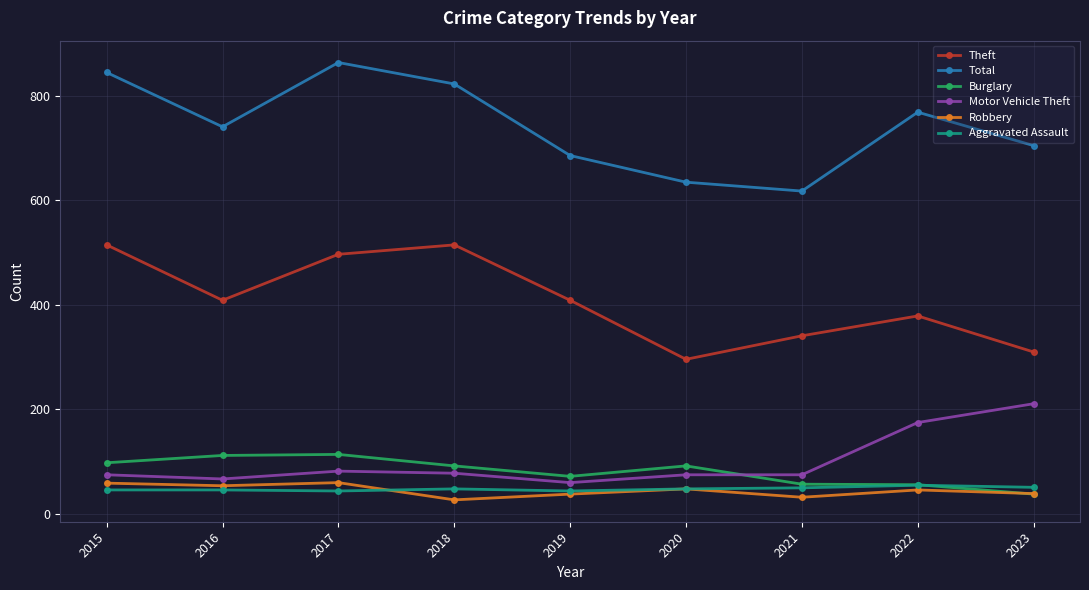

Is it true that Robbery equals 46 at 2022?

True